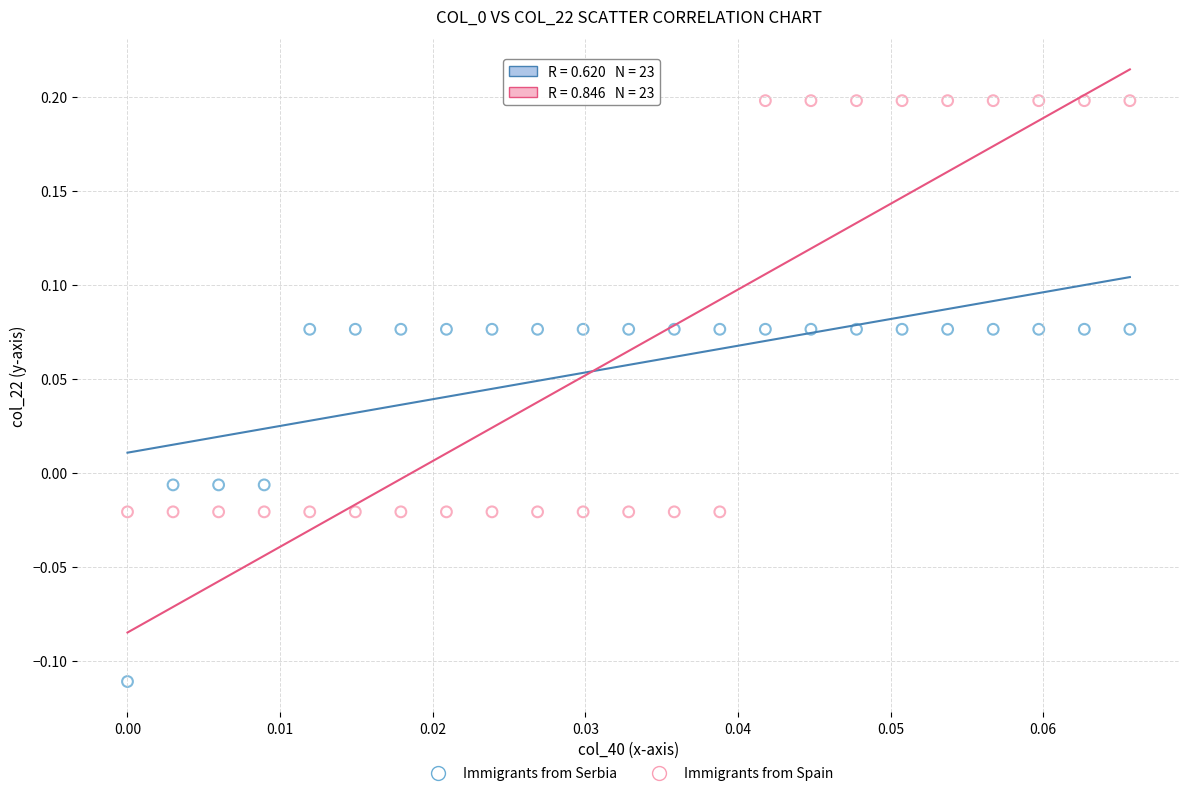

Across all data points, what is the range of Y values (max minus min)?

0.3